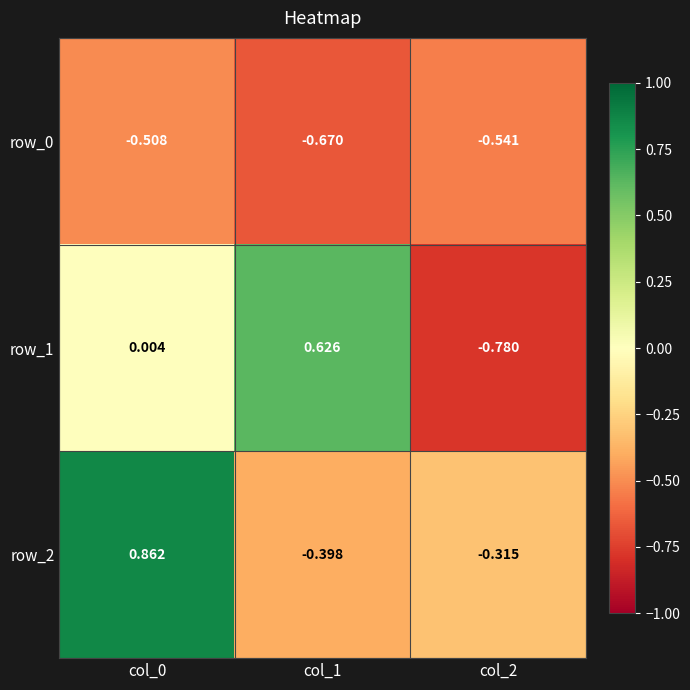

What is the difference between the highest and lowest values at col_1?

1.3